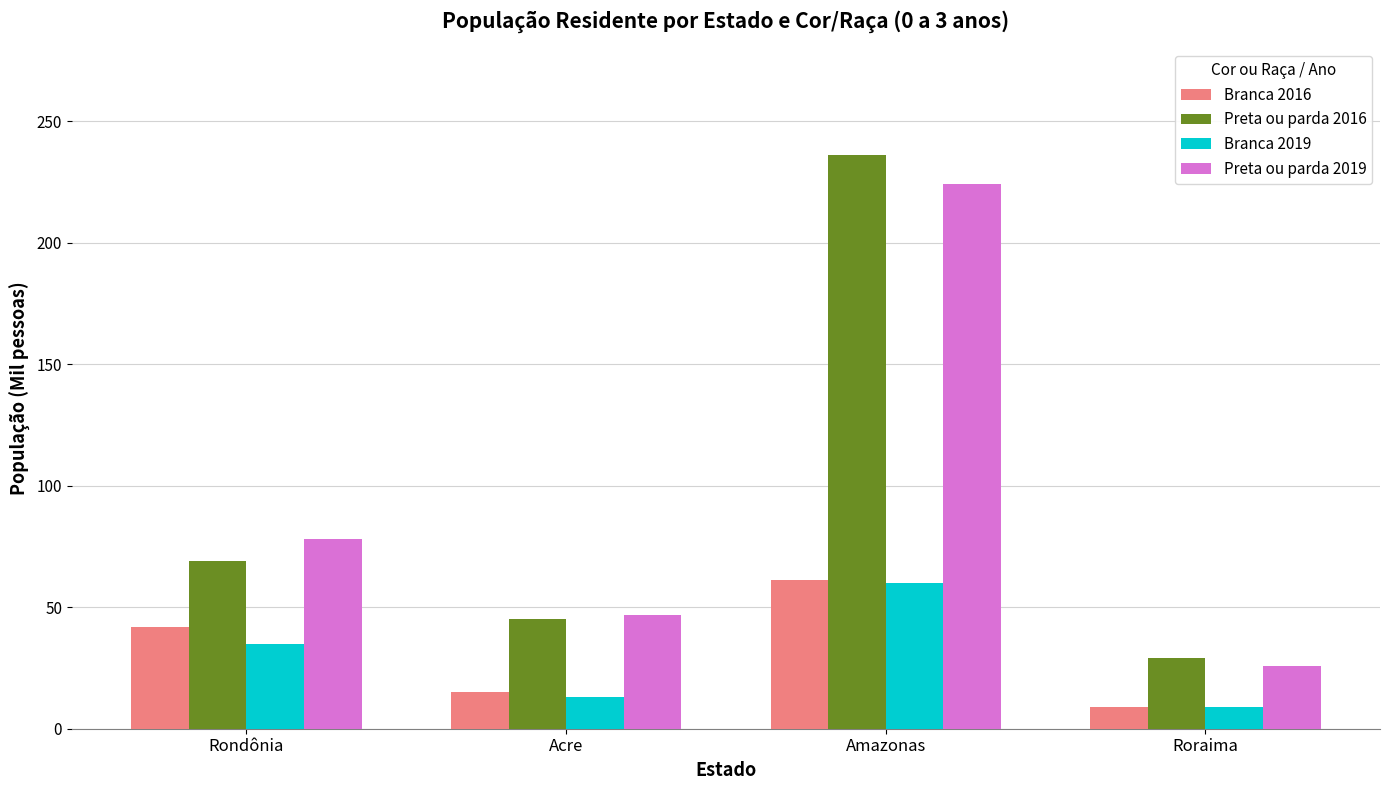

Rank the categories by Branca 2016 value from lowest to highest.

Roraima, Acre, Rondônia, Amazonas